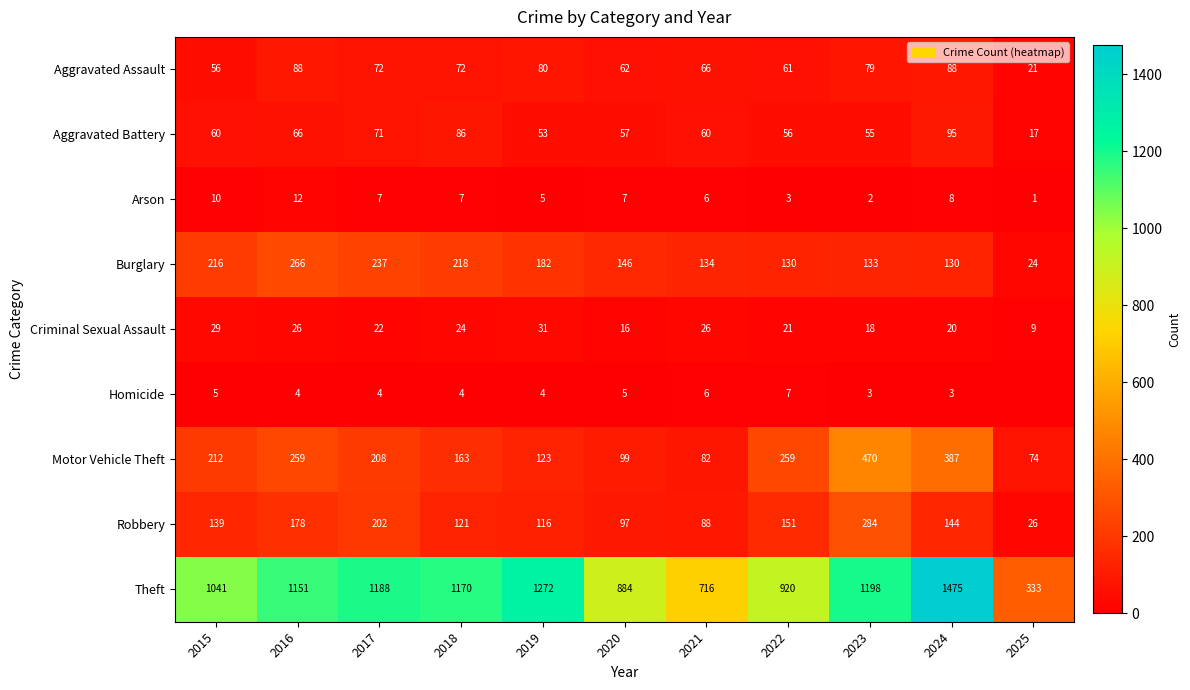

Is the value of Arson at 2019 greater than the value of Robbery at 2022?

No